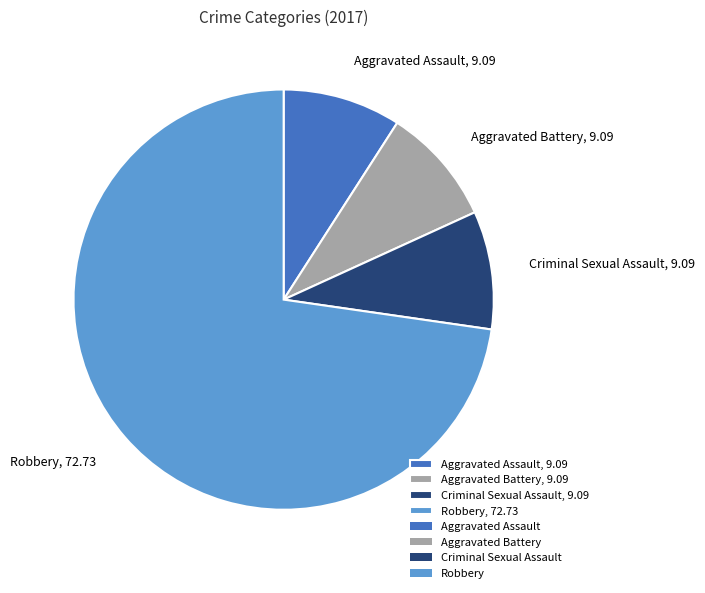

True or false: Criminal Sexual Assault accounts for 23% of the total.

False